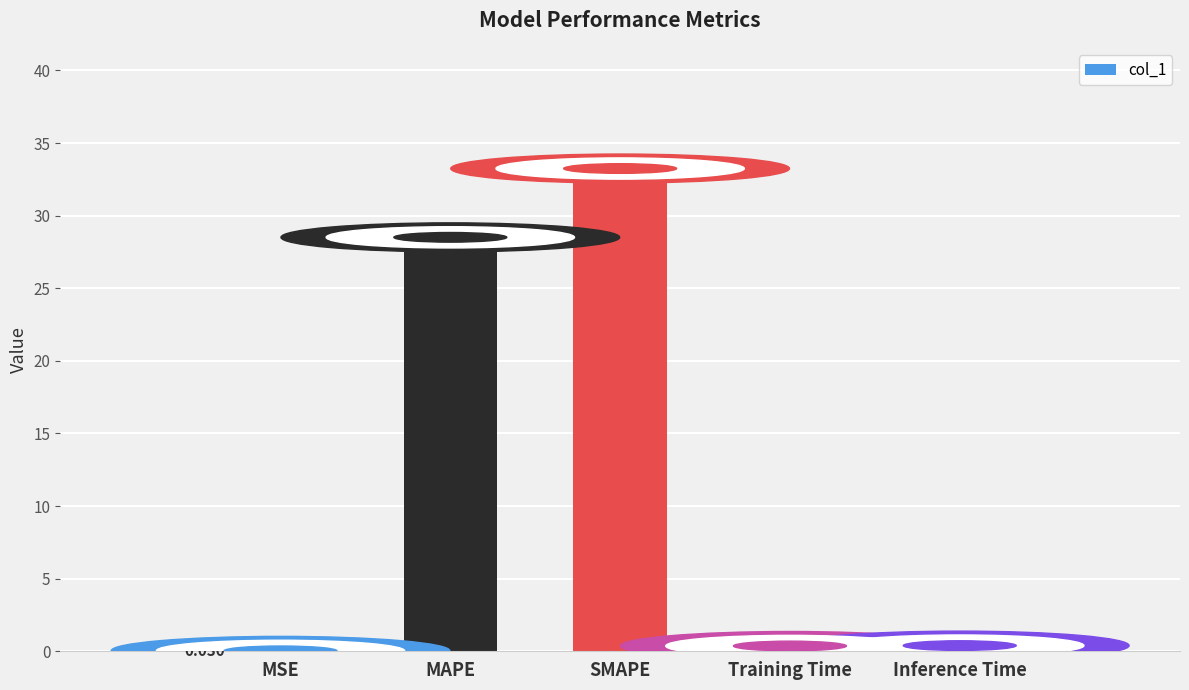

What is the change in value from SMAPE to Inference Time?

-32.9